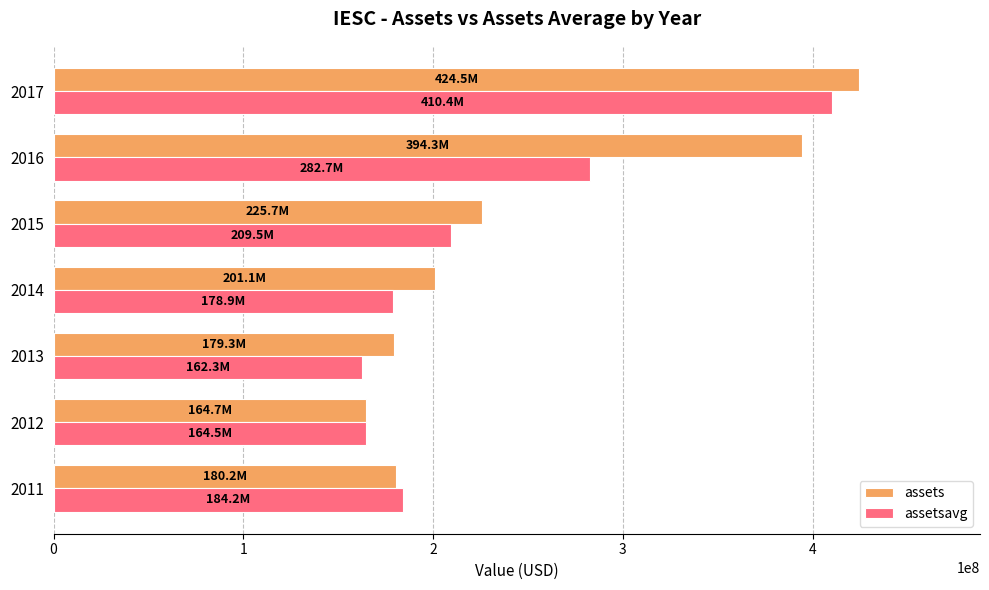

What are all the series names shown in the legend?

assets, assetsavg